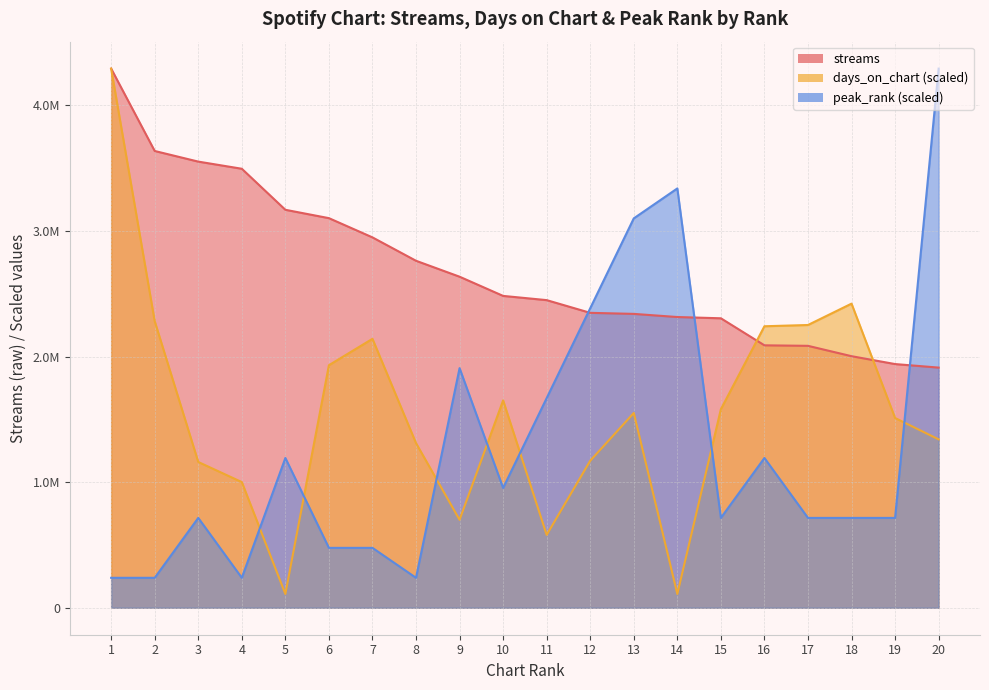

Read the peak_rank value at 10.

953727.1